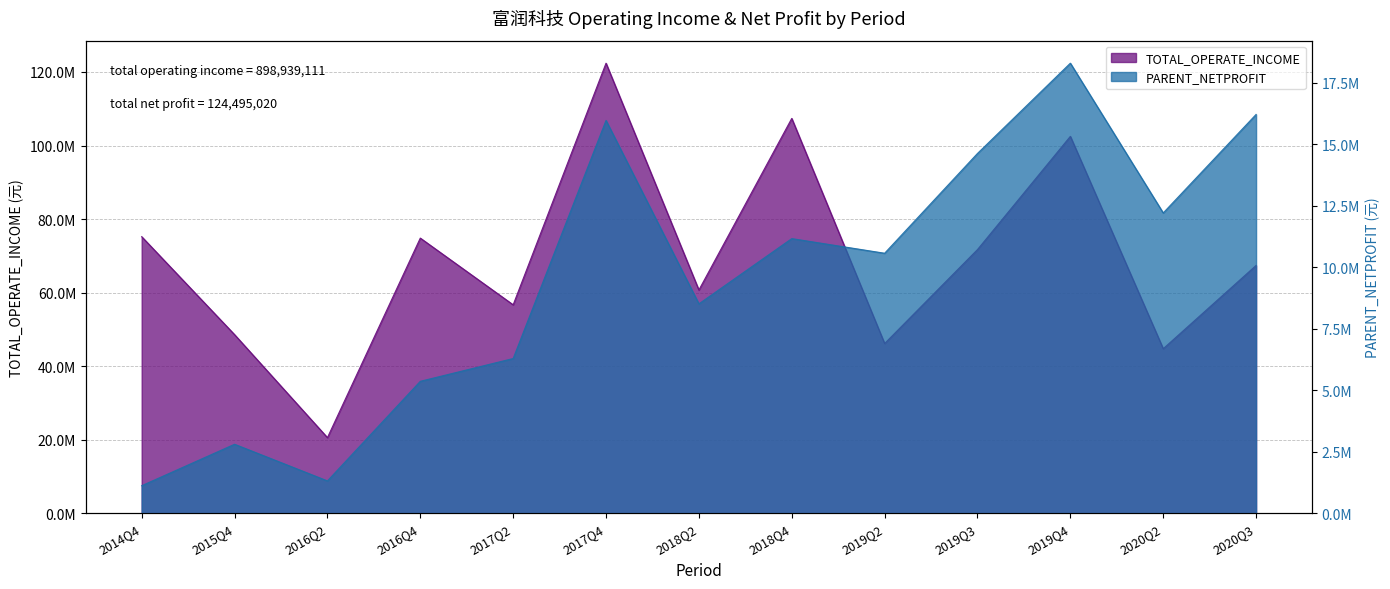

What is the label of the 3rd point from the left?

2016Q2